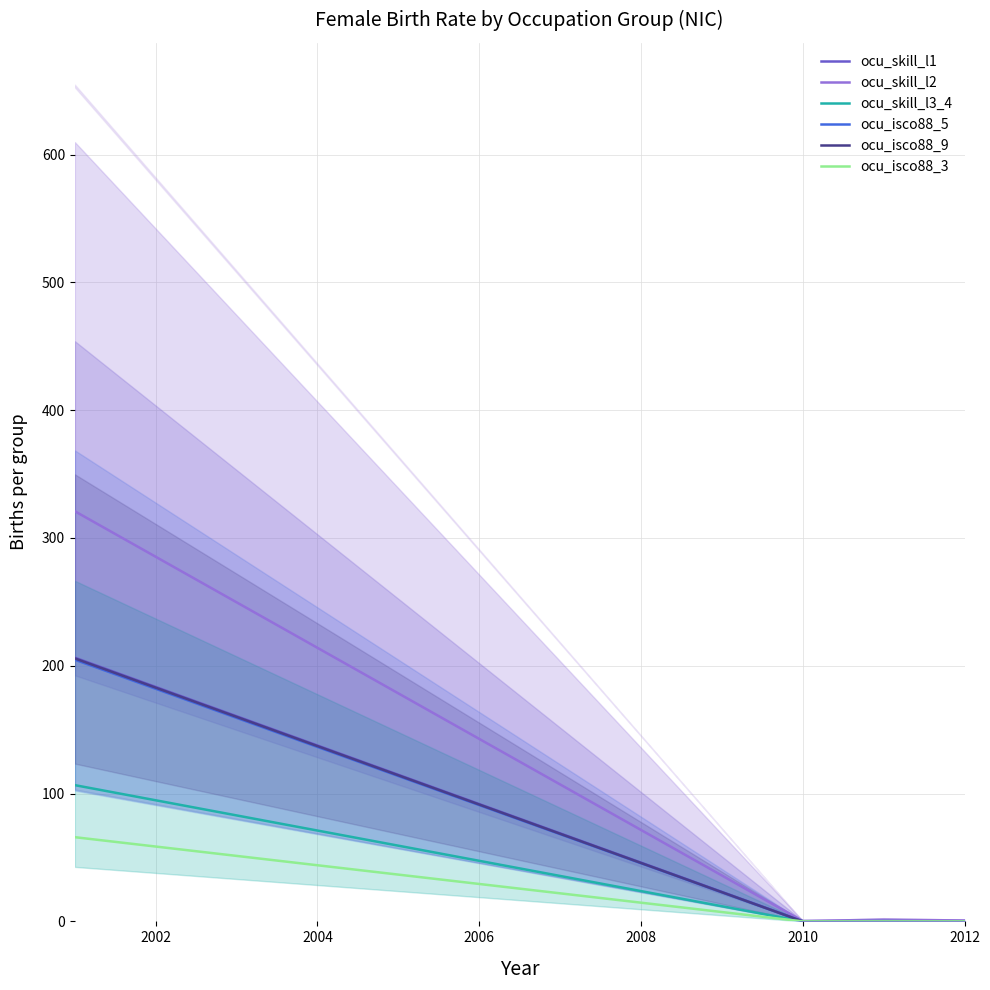

What are all the series names shown in the legend?

ocu_skill_l1, ocu_skill_l2, ocu_skill_l3_4, ocu_isco88_5, ocu_isco88_9, ocu_isco88_3